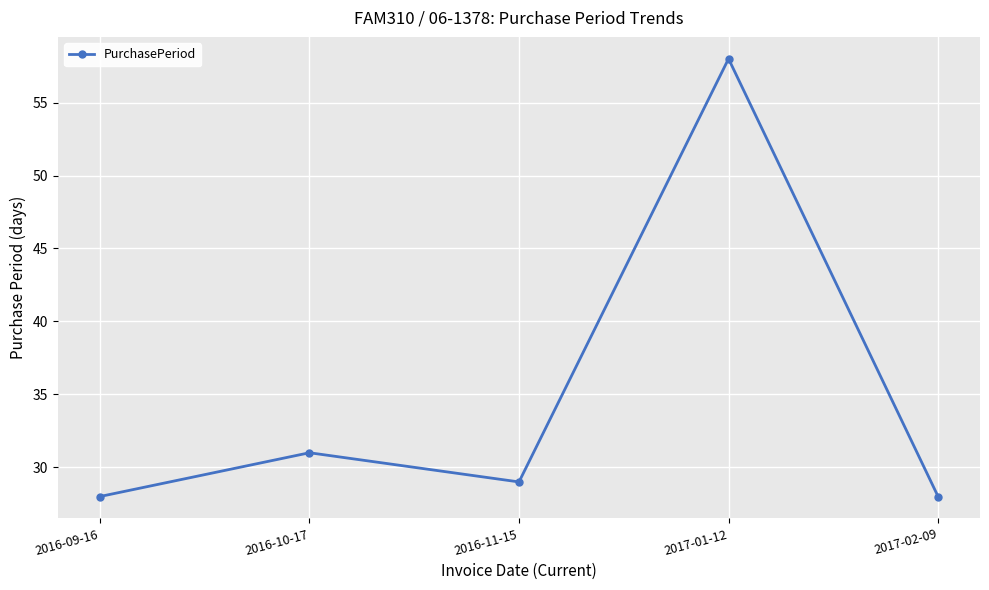

True or false: the data has more than 1 interior local peaks.

True